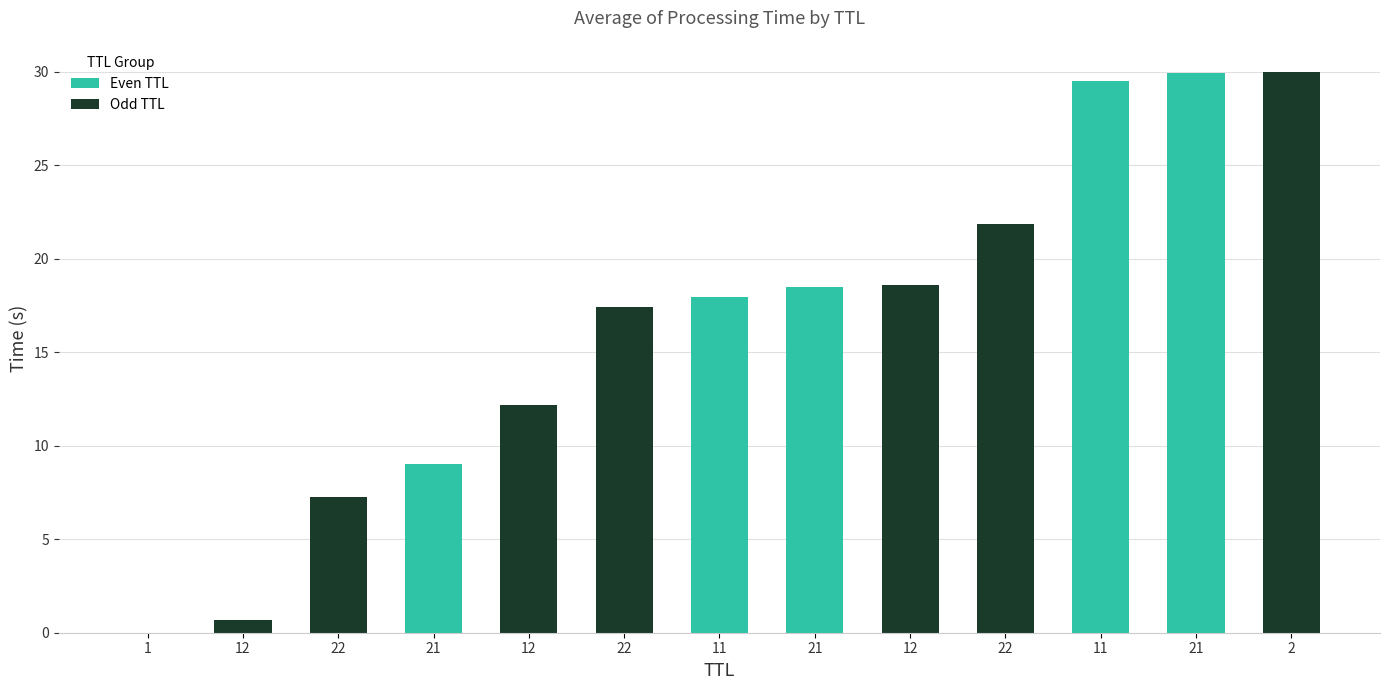

Rank the categories by value from highest to lowest.

2, 21, 11, 22, 12, 21, 11, 22, 12, 21, 22, 12, 1